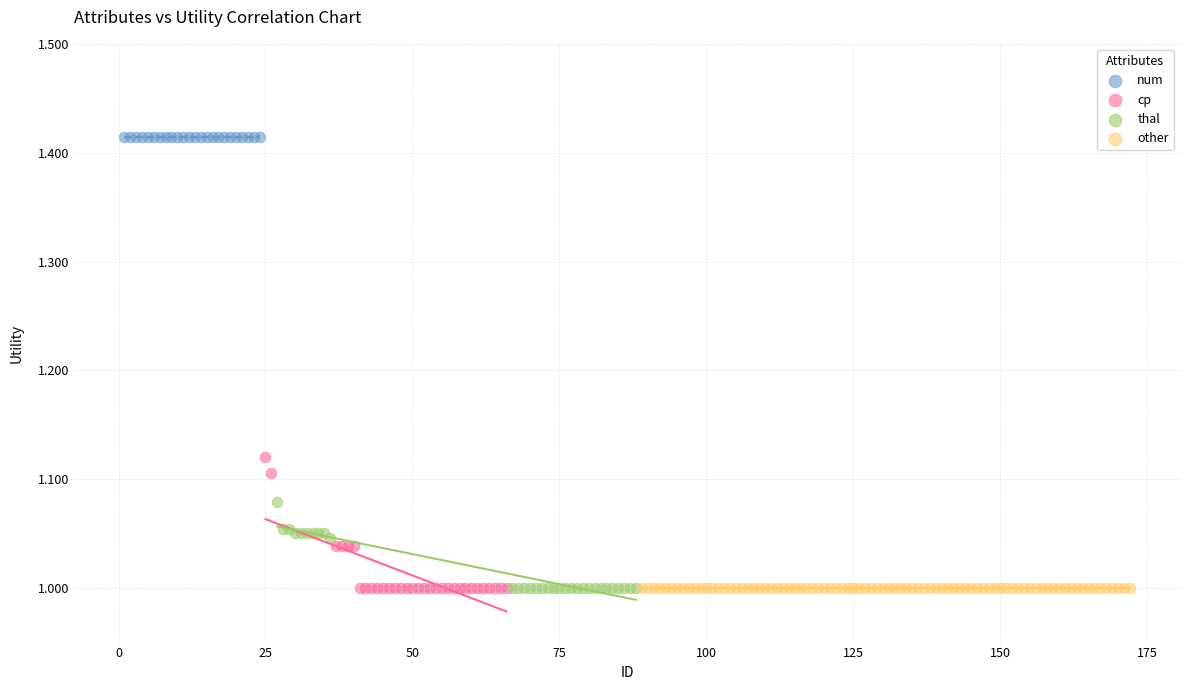

Which series reaches the maximum Y coordinate?

num